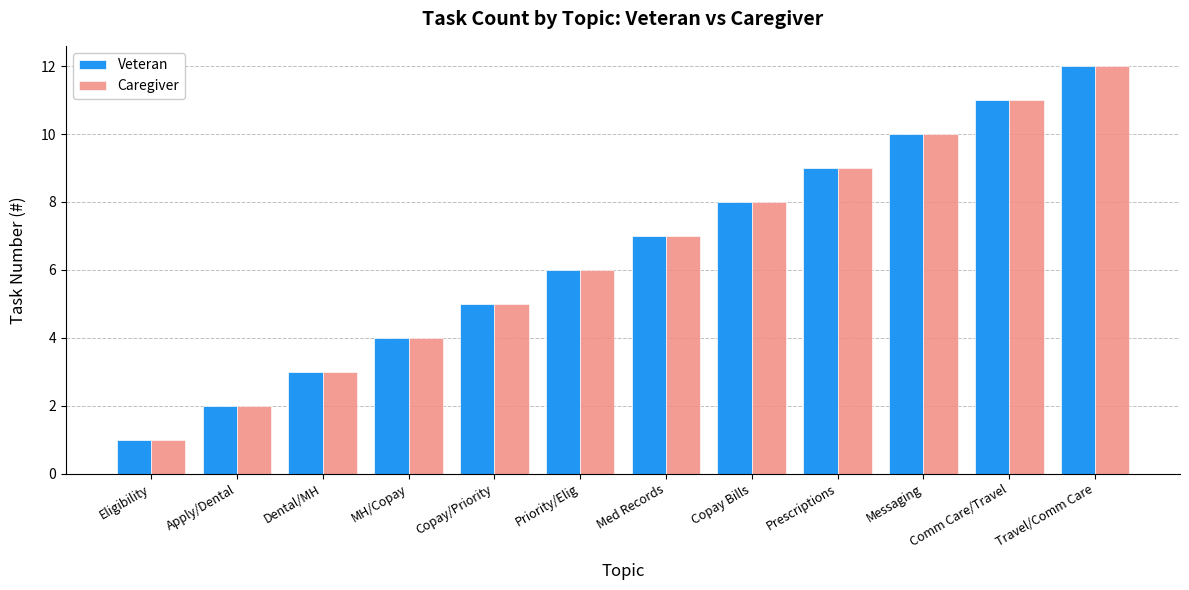

List the labels in order of Veteran value, smallest first.

Eligibility, Apply/Dental, Dental/MH, MH/Copay, Copay/Priority, Priority/Elig, Med Records, Copay Bills, Prescriptions, Messaging, Comm Care/Travel, Travel/Comm Care